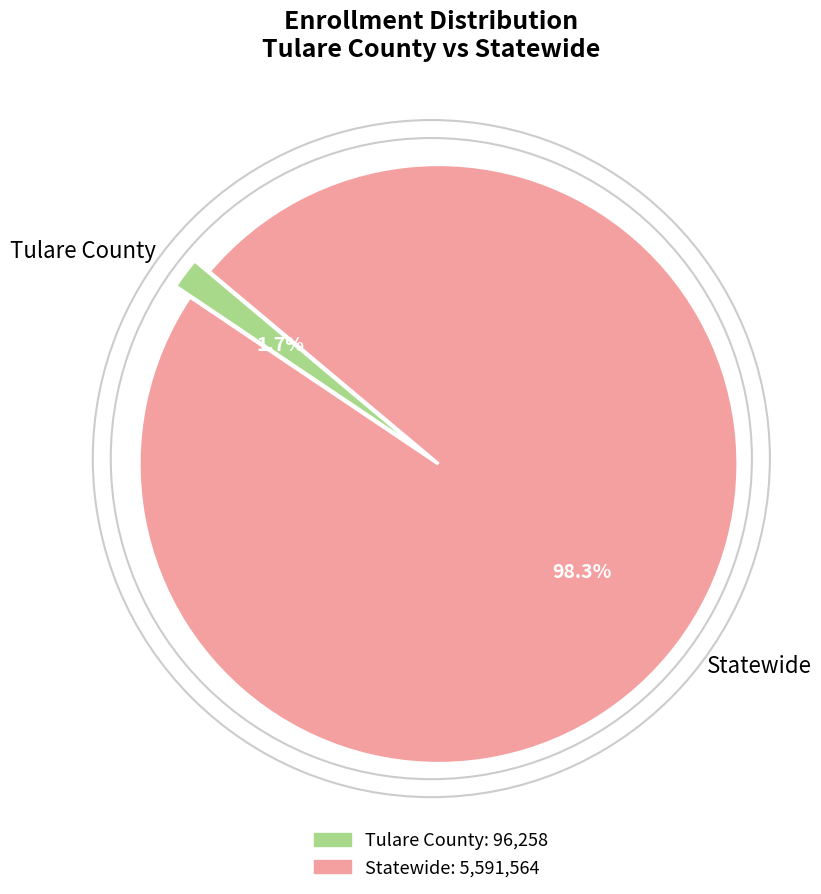

What is the change in value from Tulare County to Statewide?

+5495306